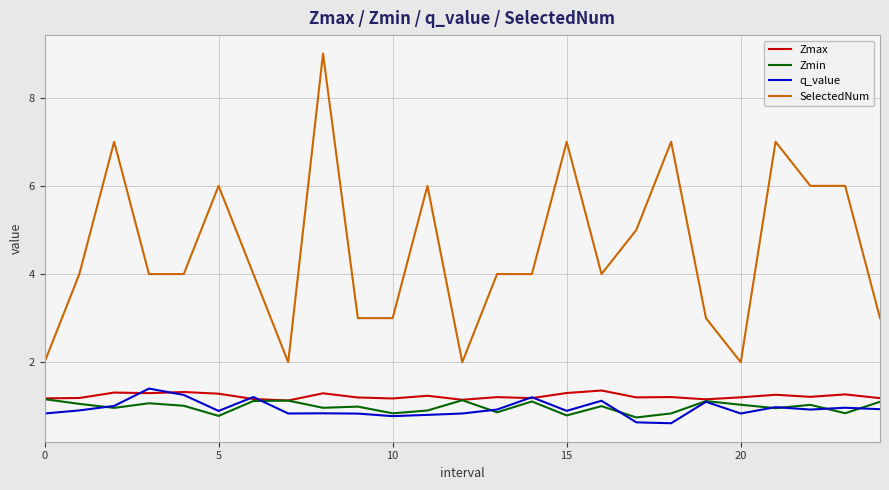

What is the difference between the maximum and minimum values in the Zmin series?

0.4